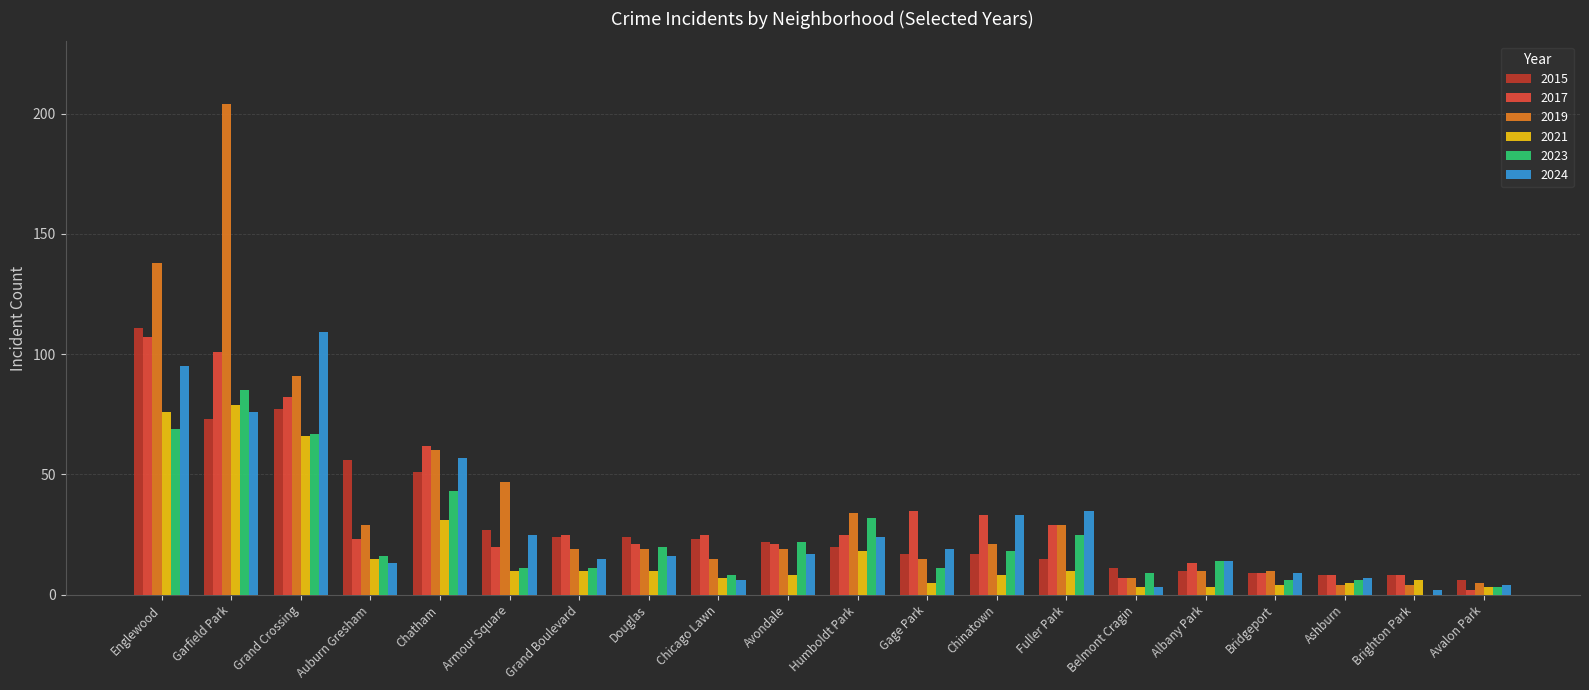

What is the total value across all series at Garfield Park?

618